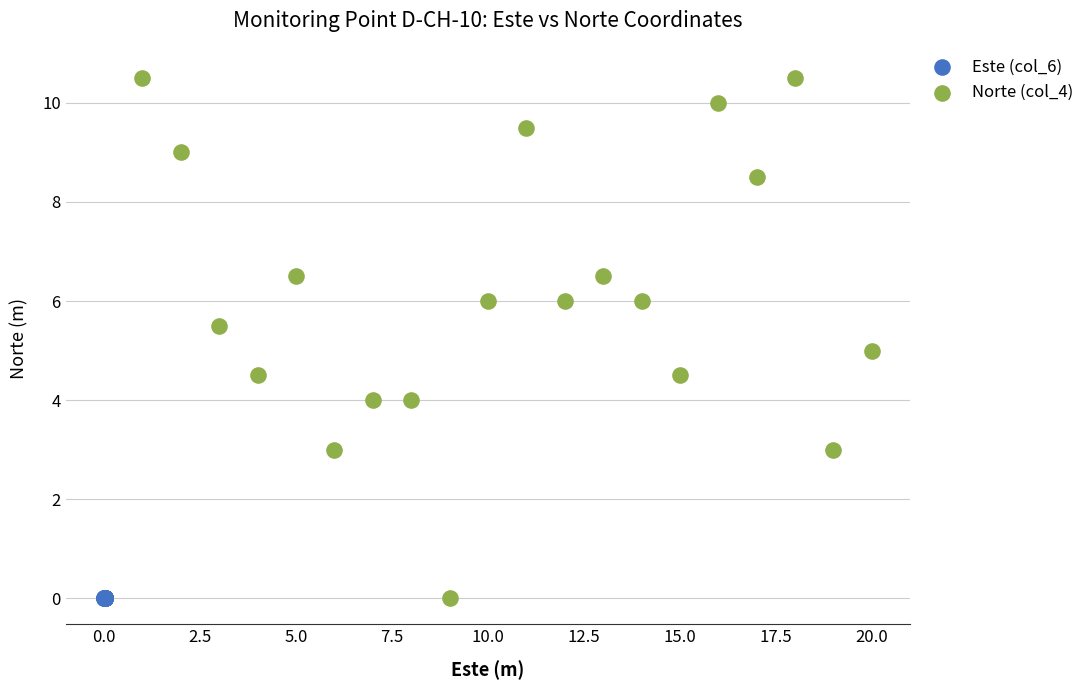

Which series contains the highest Y value?

Norte (col_4)